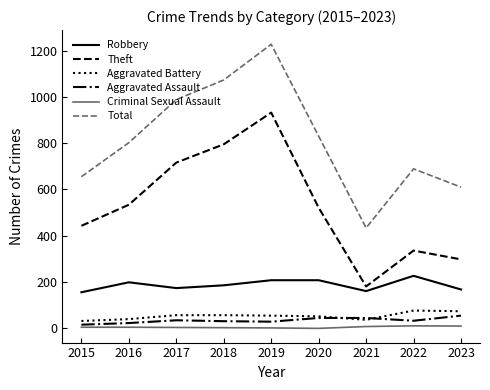

At which category is the sum across all series the highest?

2019